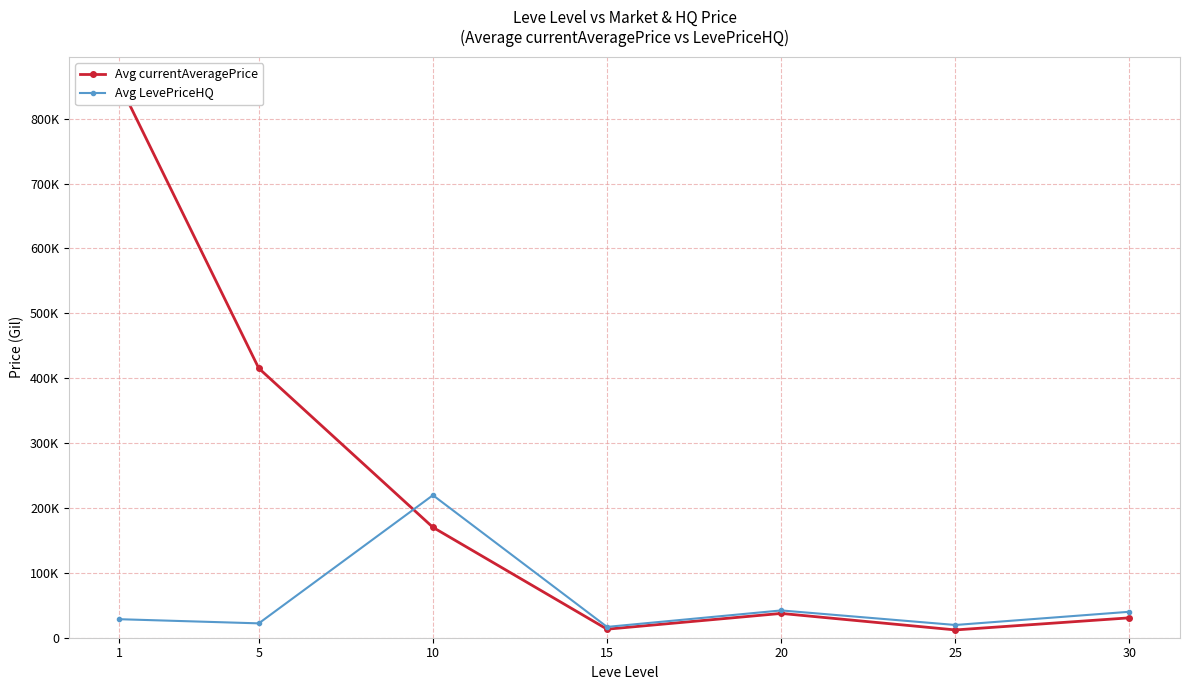

Reading right to left, transcribe all the data shown in this chart.

Avg currentAveragePrice: 30660.2	12005.6	37464.0	13165.2	170151.4	415268.5	853411.5
Avg LevePriceHQ: 40023.5	19639.0	42064.0	16684.6	219654.8	22134.7	28528.2